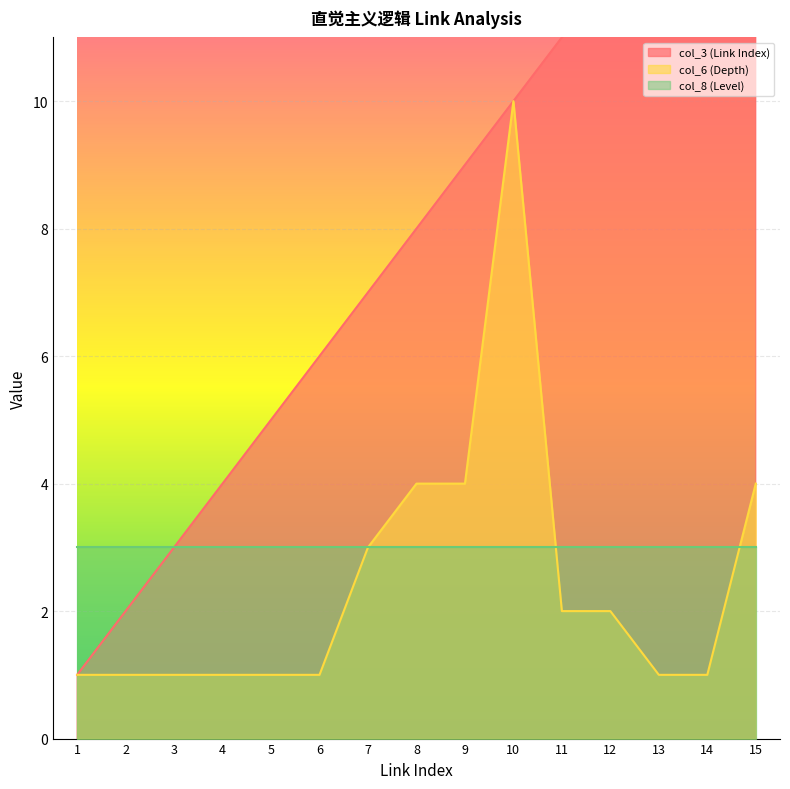

What is the value of the col_6 (Depth) point at the 10th from the left?

10